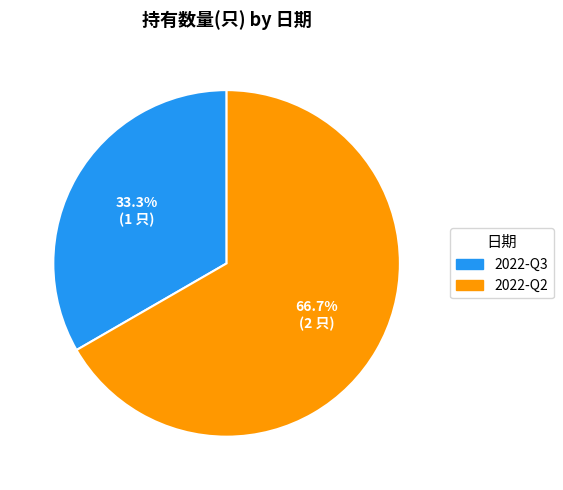

How many slices are in this pie chart?

2